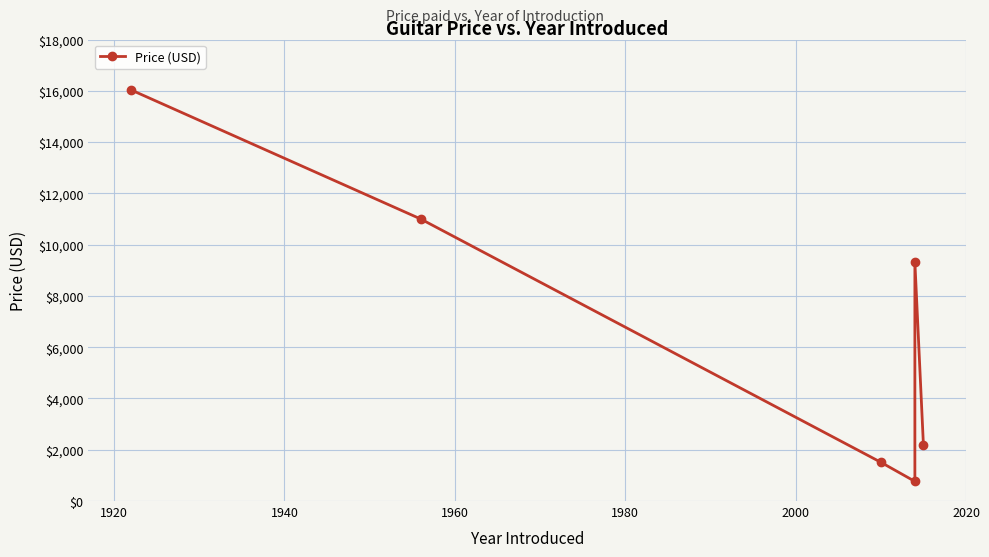

At which label is the value closest to 8400?

1980